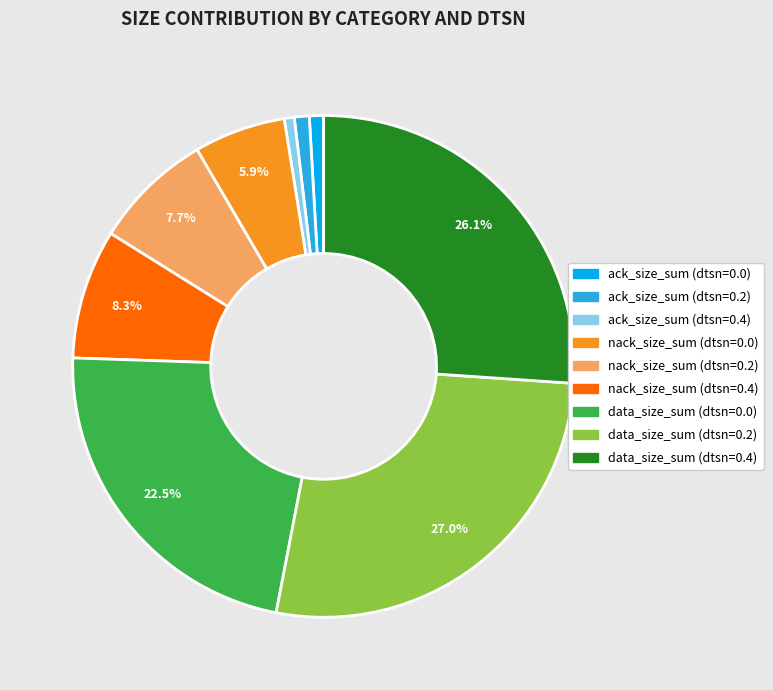

Which slice is the largest?

data_size_sum (dtsn=0.2)